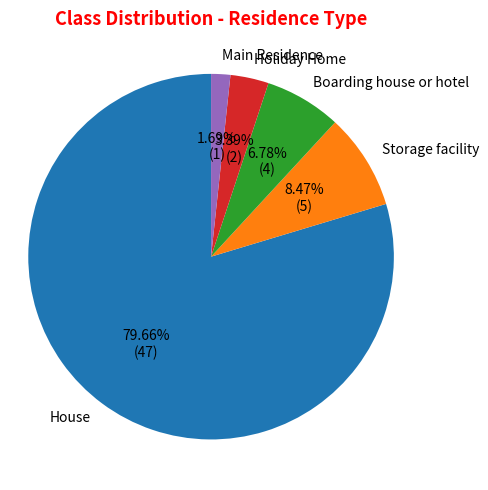

Is it true that Boarding house or hotel is 1% of the pie?

False